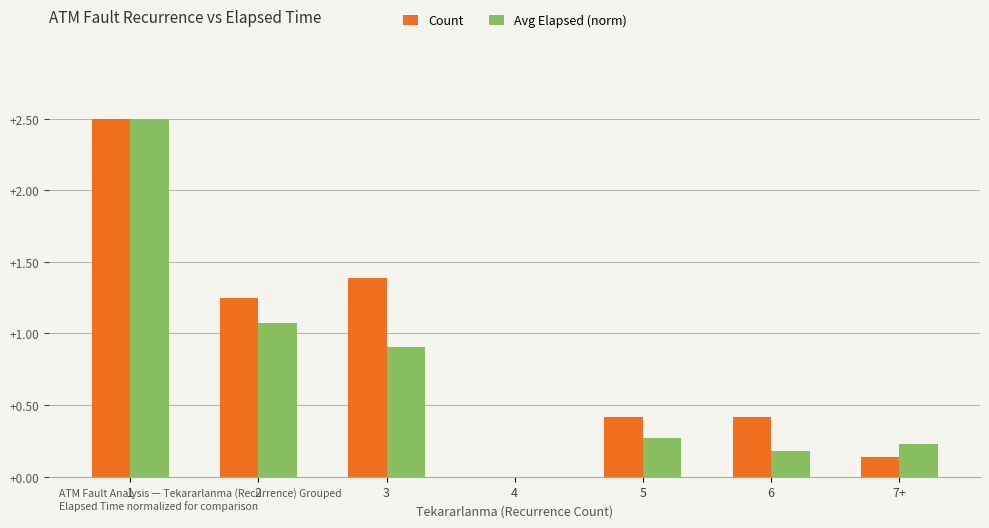

Is the value of Count at 5 greater than the value of Avg Elapsed (norm) at 1?

No